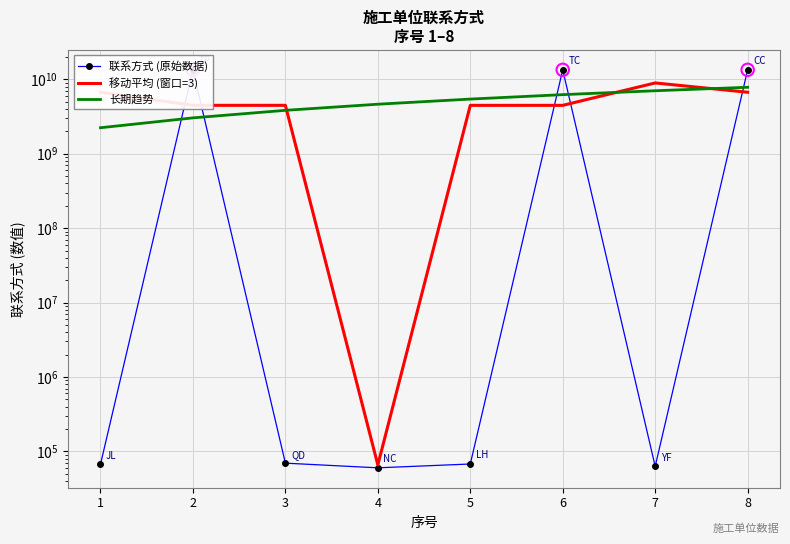

Which series has the largest total across all categories?

移动平均 (窗口=3)